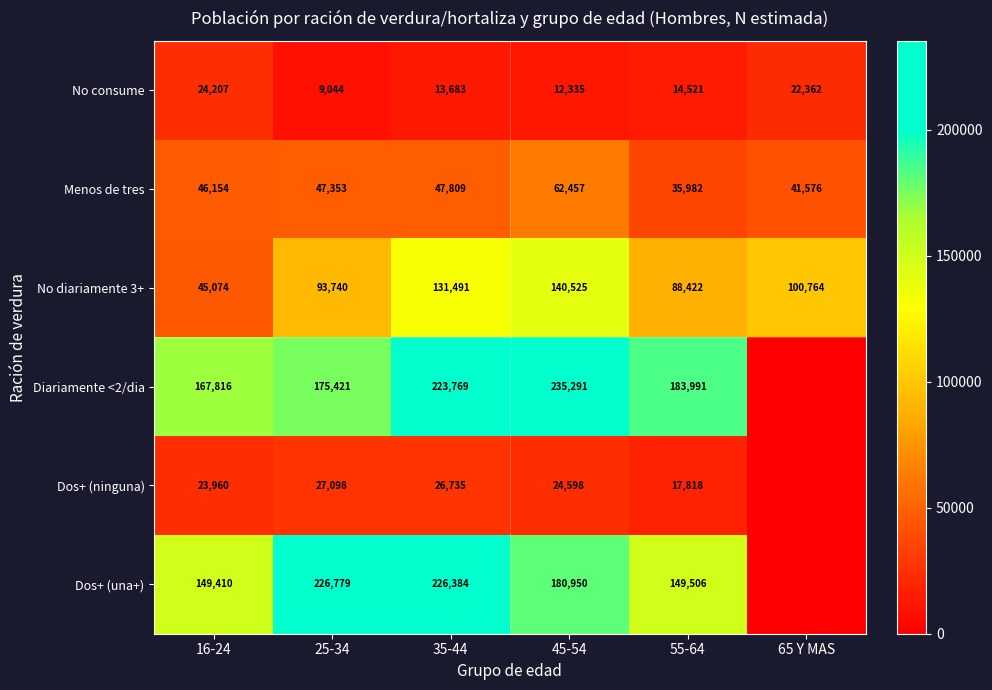

What is the sum of all No consume values?

96152